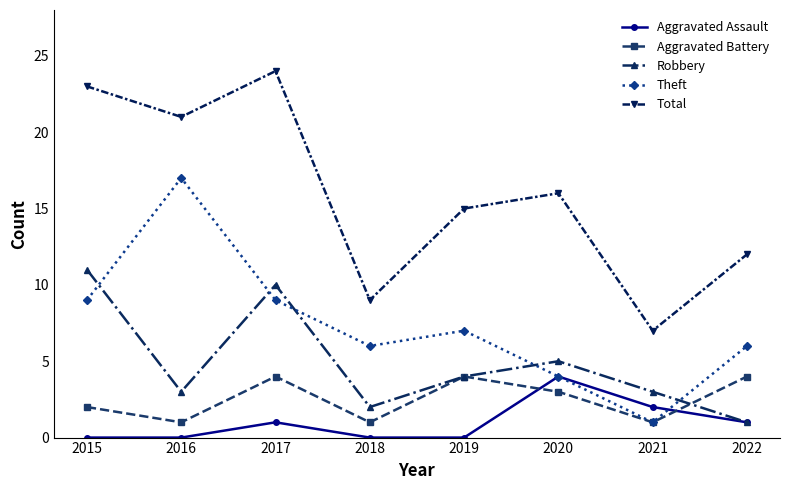

Reading right to left, transcribe all the data shown in this chart.

Aggravated Assault: 1	2	4	0	0	1	0	0
Aggravated Battery: 4	1	3	4	1	4	1	2
Robbery: 1	3	5	4	2	10	3	11
Theft: 6	1	4	7	6	9	17	9
Total: 12	7	16	15	9	24	21	23